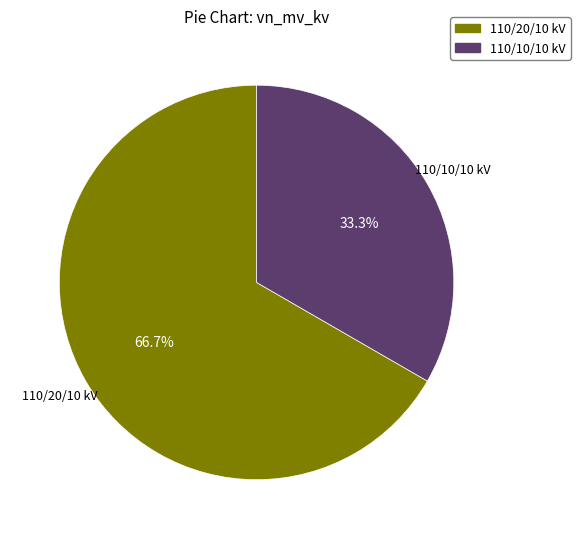

Approximately how many times larger is the value at 110/20/10 kV compared to 110/10/10 kV?

2.0